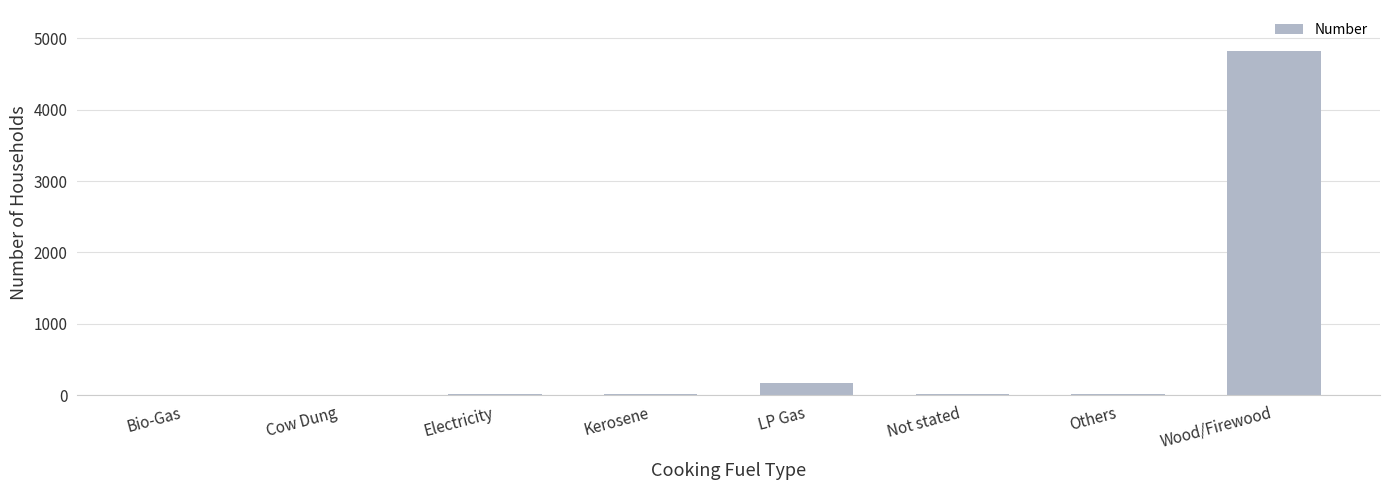

What is the maximum value shown in the chart?

4819